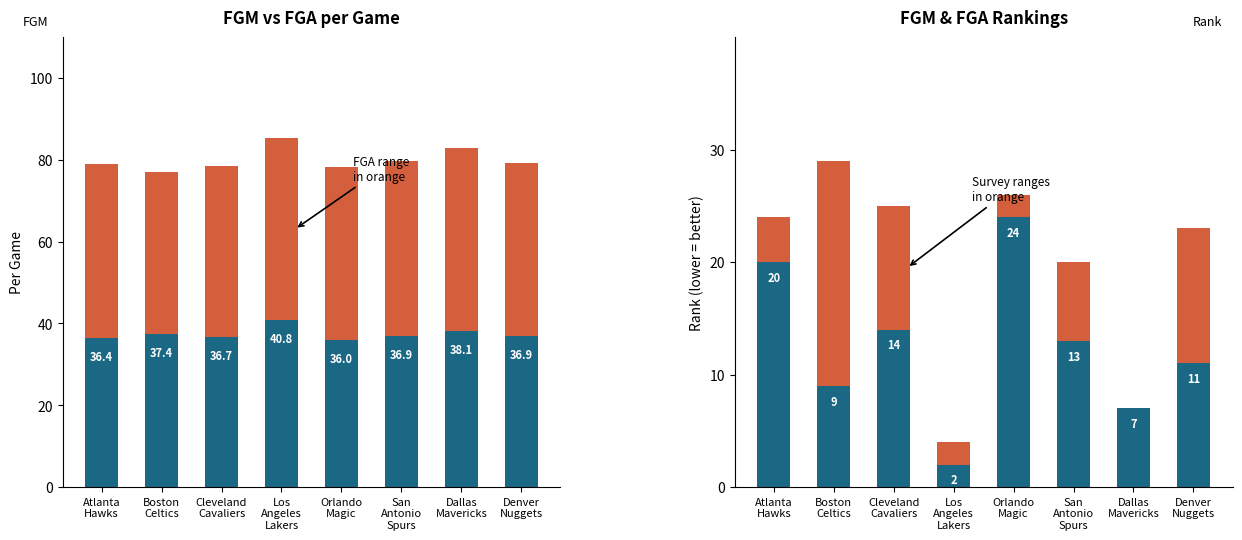

What is the difference between the maximum and minimum values in the FGM Rank series?

22.0